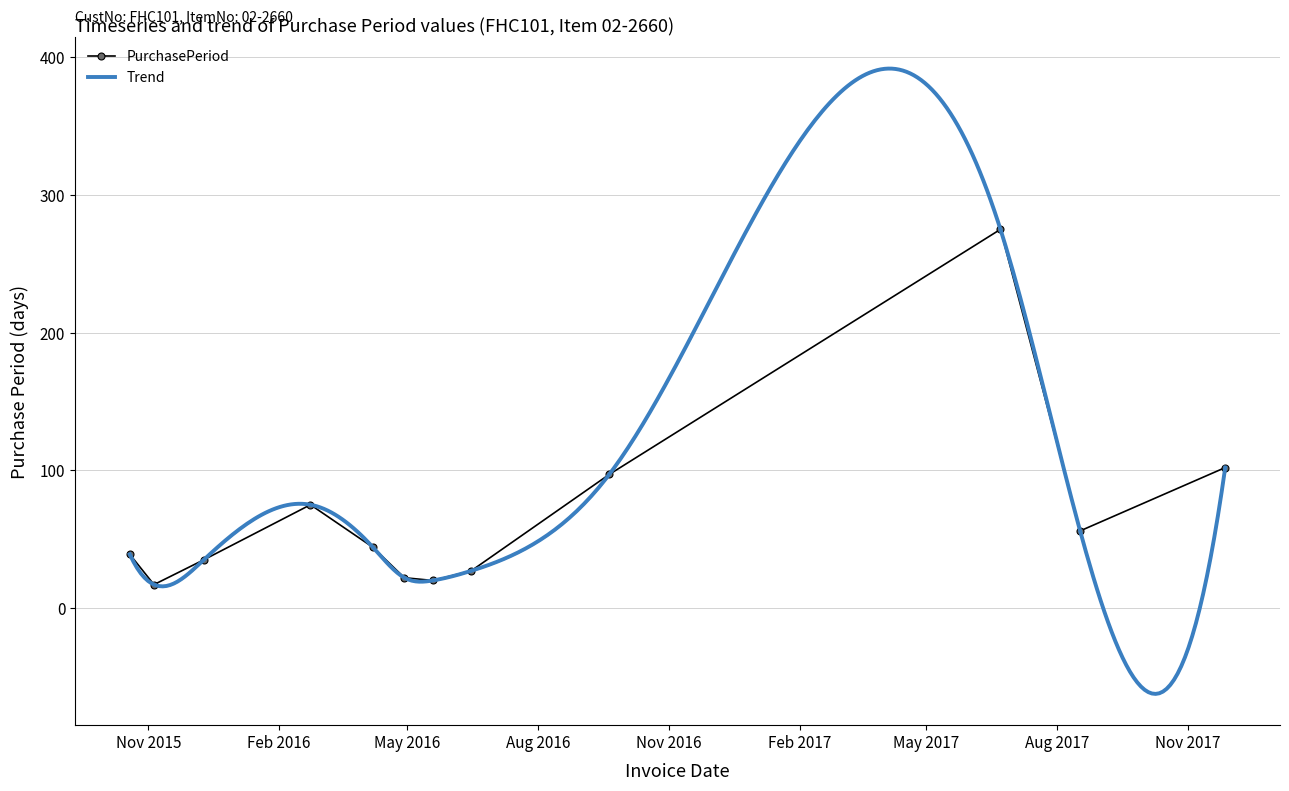

Which has a higher value, 2016-05-19 or 2015-12-10?

2015-12-10